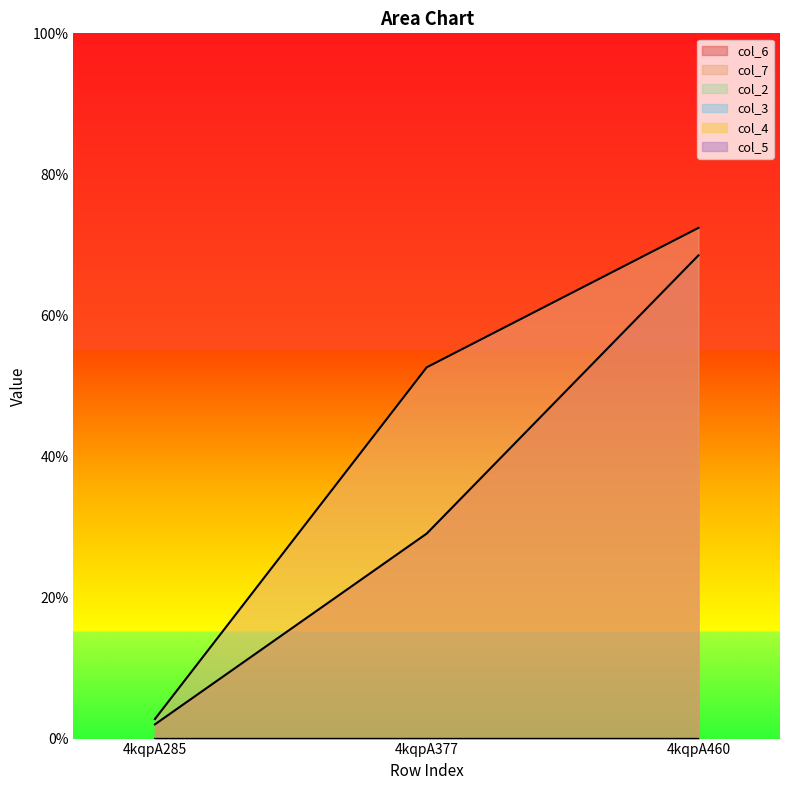

True or false: col_7 has a value of 42.7 at 4kqpA460.

False